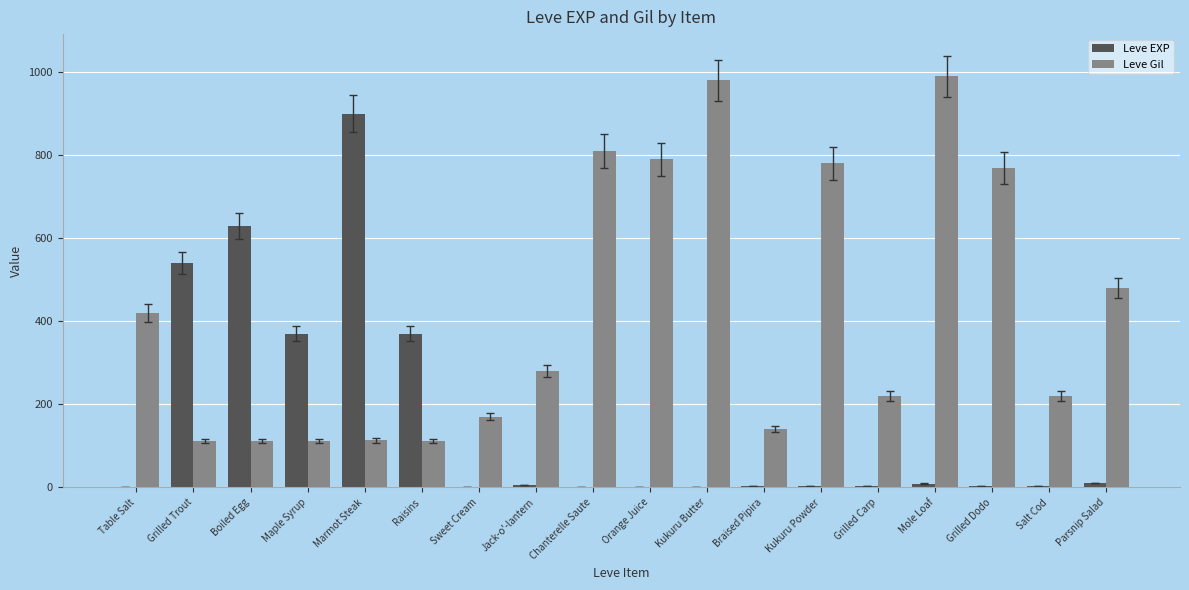

How many distinct data groups are displayed?

2